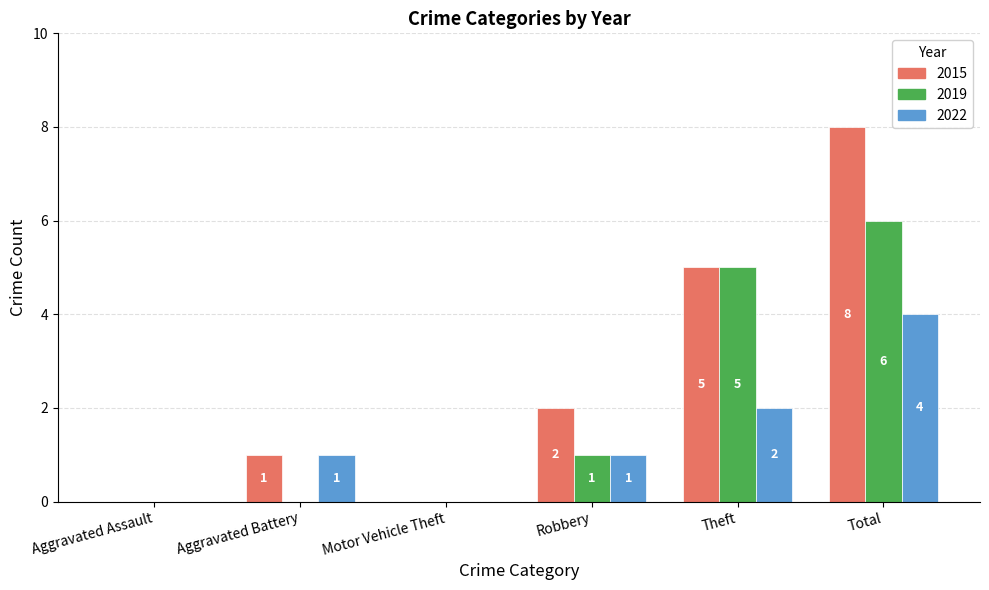

Reading left to right, list all the values displayed in this chart.

2015: 0	1	0	2	5	8
2019: 0	0	0	1	5	6
2022: 0	1	0	1	2	4